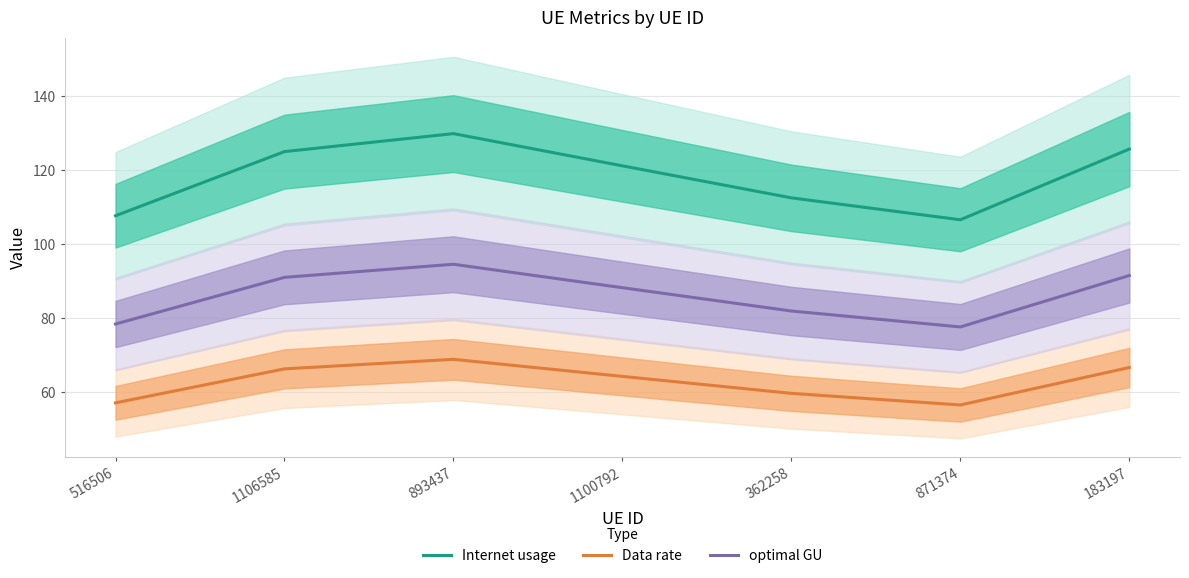

True or false: Data rate has more than 2 interior local peaks.

False